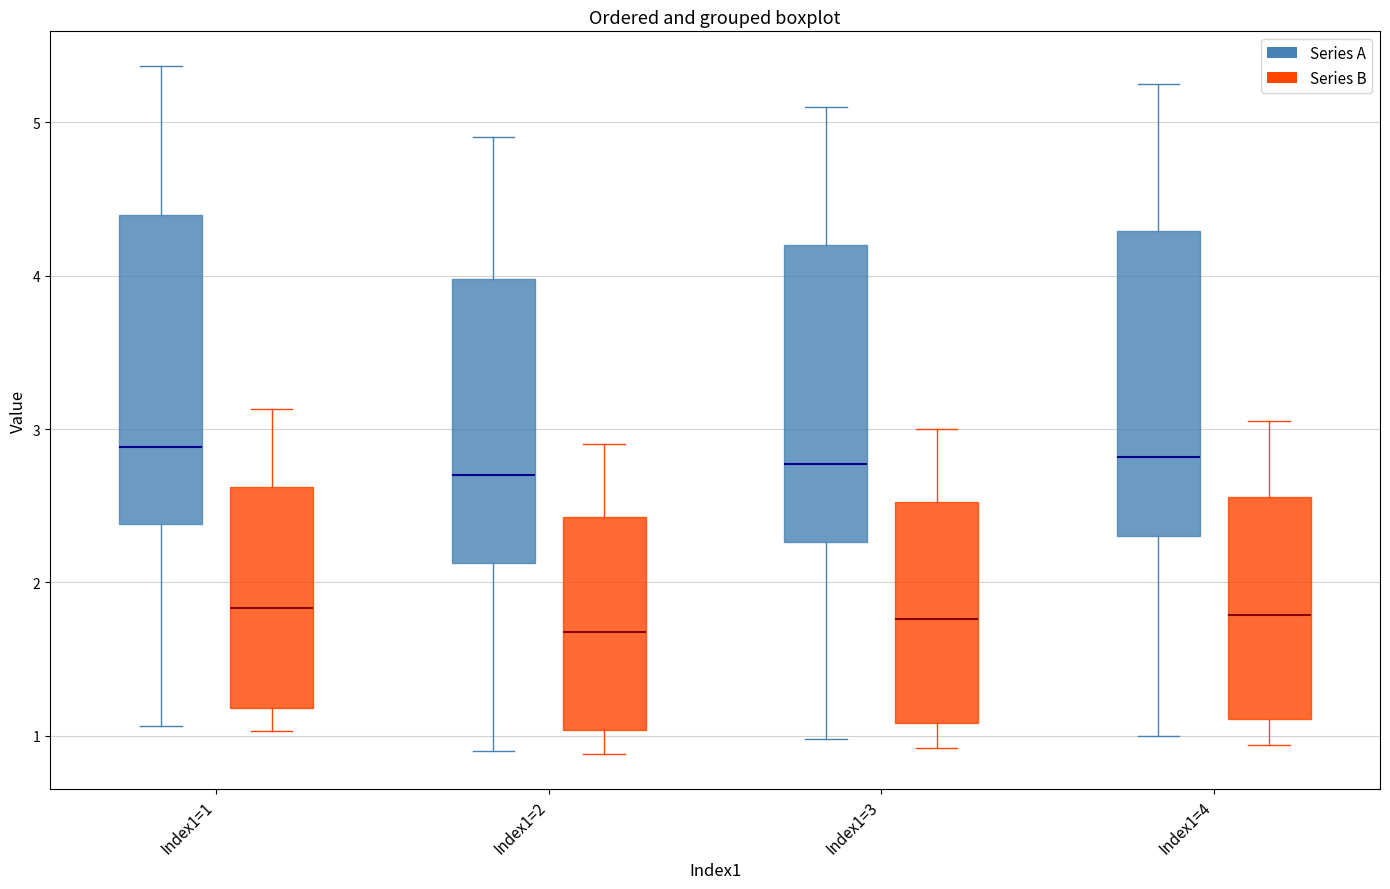

Where does the upper whisker of the box for Index1=4 (Series A) end on the y-axis? The values are not printed on the chart, so give them approximately, as read against the axis.

5.3